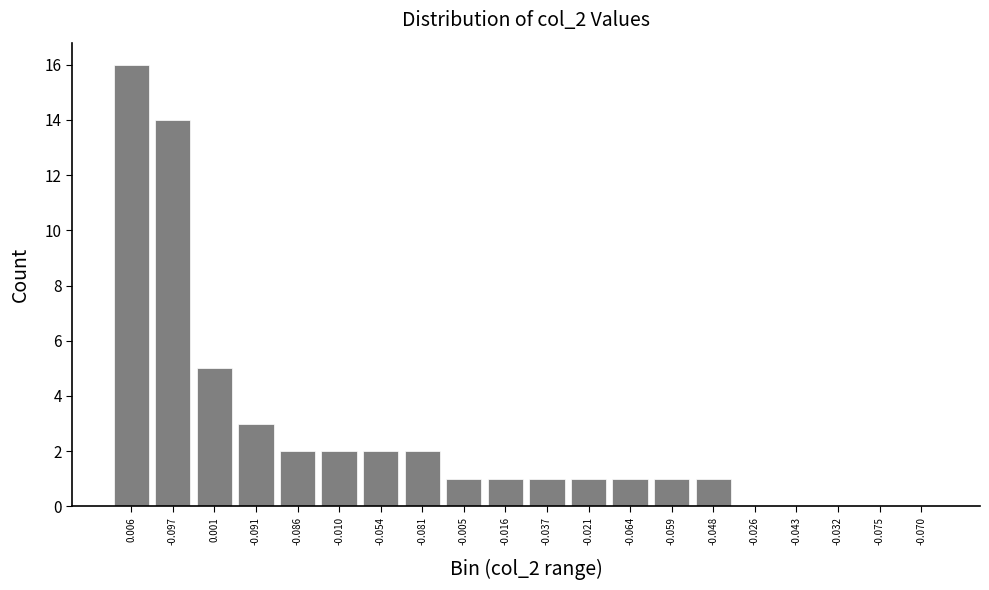

Reading left to right, transcribe all the data shown in this chart.

0.006=16	-0.097=14	0.001=5	-0.091=3	-0.086=2	-0.010=2	-0.054=2	-0.081=2	-0.005=1	-0.016=1	-0.037=1	-0.021=1	-0.064=1	-0.059=1	-0.048=1	-0.026=0	-0.043=0	-0.032=0	-0.075=0	-0.070=0